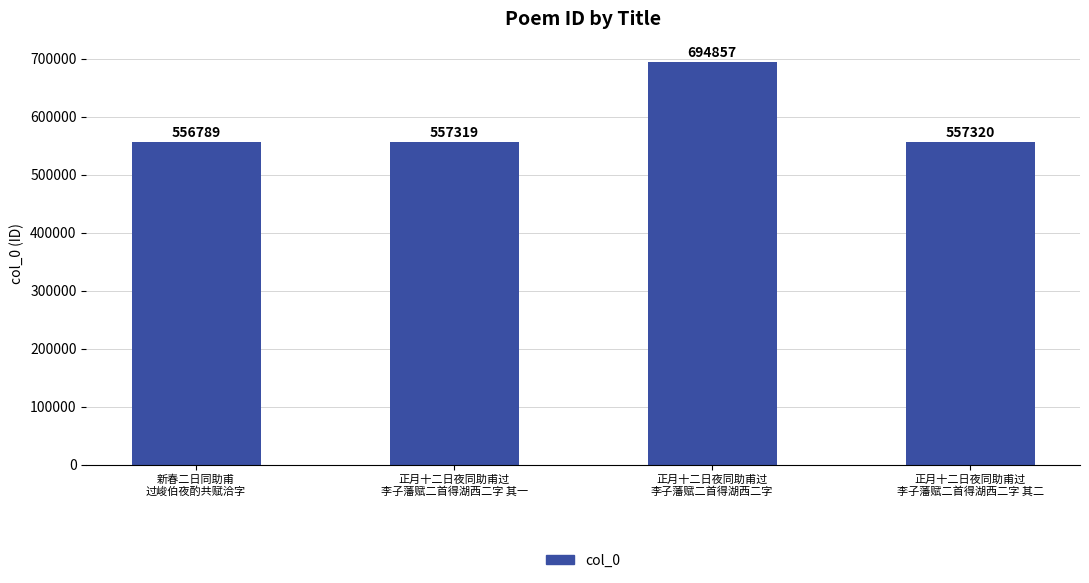

Between 正月十二日夜同助甫过
李子藩赋二首得湖西二字 and 新春二日同助甫
过峻伯夜酌共赋洽字, which is larger?

正月十二日夜同助甫过
李子藩赋二首得湖西二字